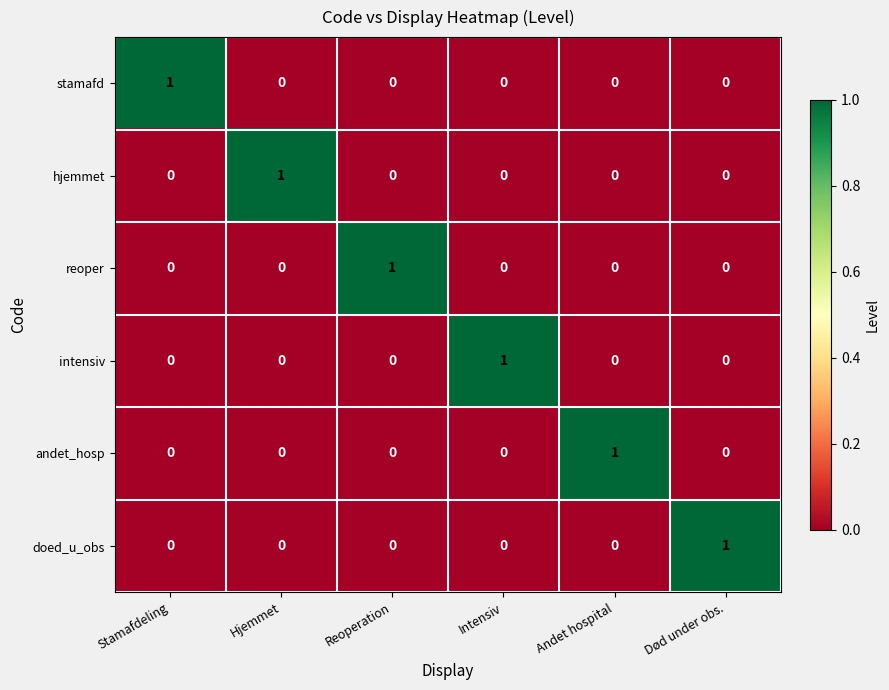

Is the value of reoper at Hjemmet greater than the value of hjemmet at Hjemmet?

No